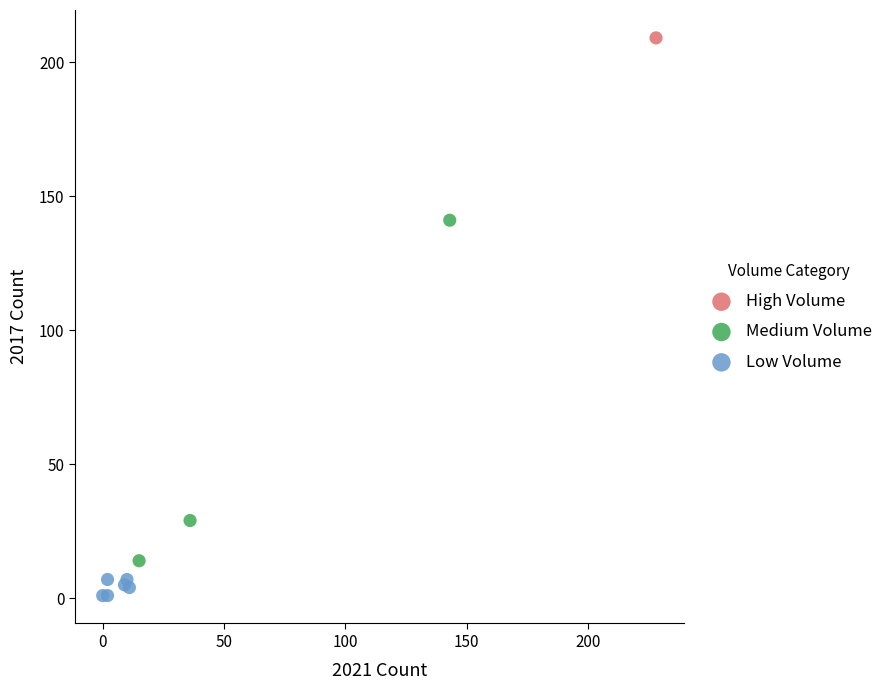

What are all the series names shown in the legend?

High Volume, Medium Volume, Low Volume